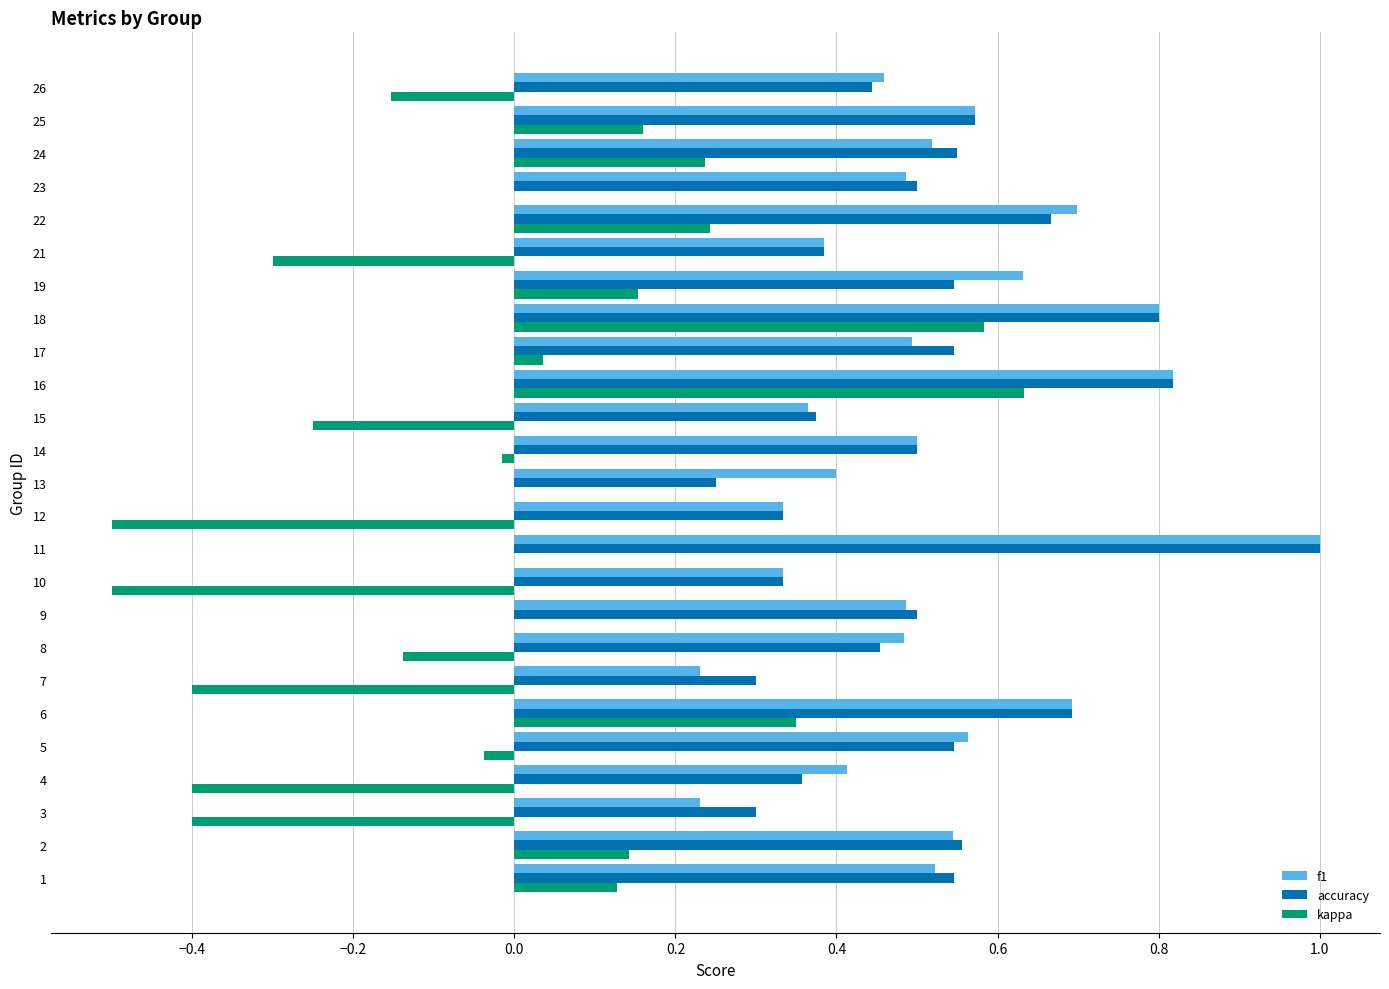

What is the sum of all f1 values?

13.0